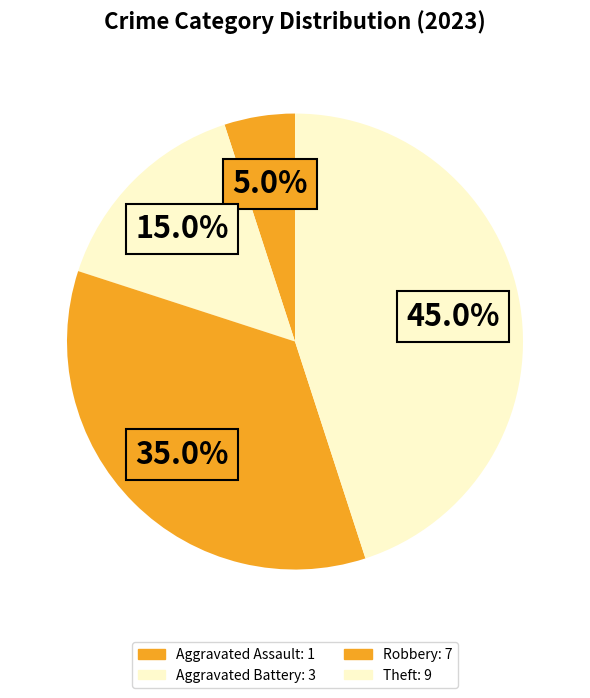

True or false: Theft accounts for 45% of the total.

True